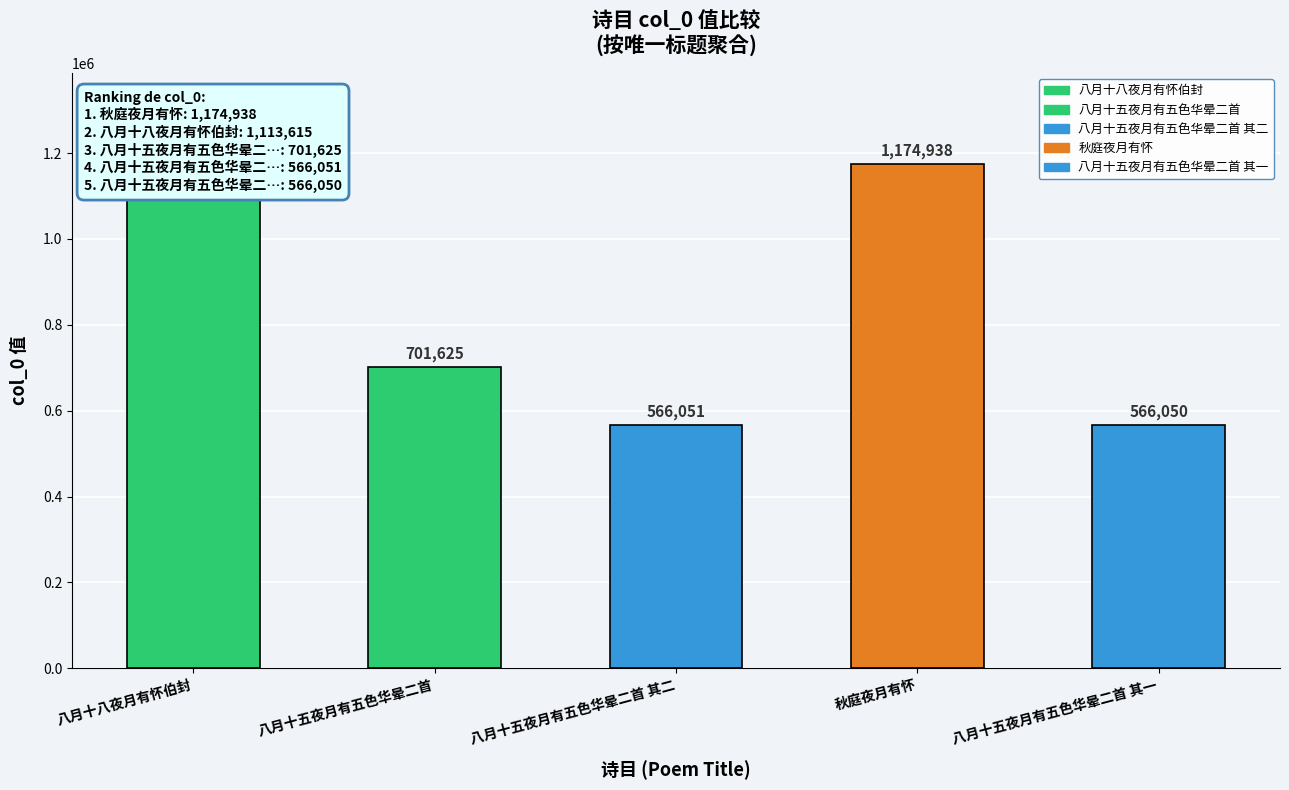

What is the approximate value at 八月十五夜月有五色华晕二首 其一?

566050